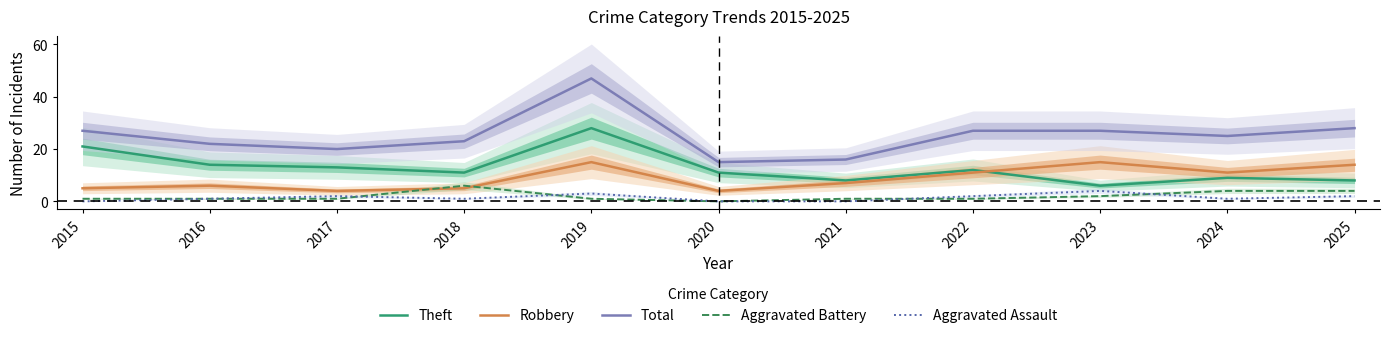

In Robbery, how many points are higher than both neighbors (excluding endpoints)?

3